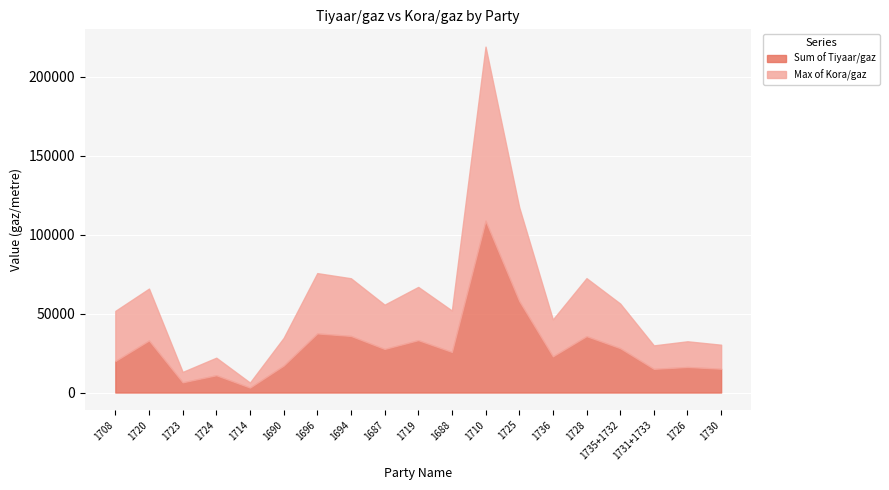

How many times do Max of Kora/gaz and Sum of Tiyaar/gaz cross each other?

4